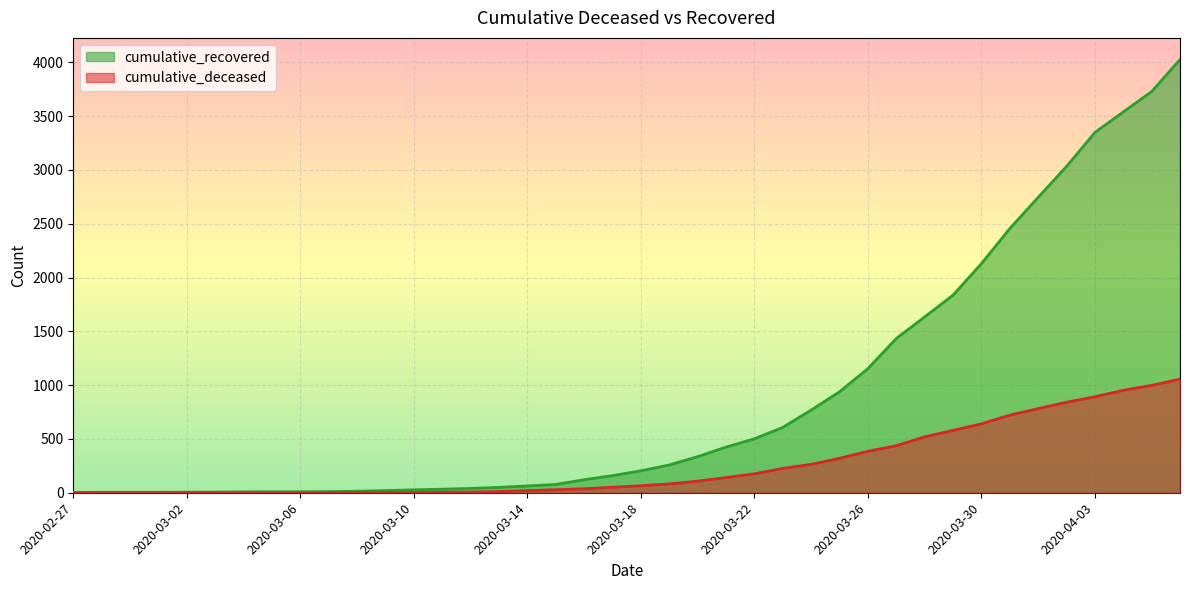

What is the difference between the maximum and second lowest values in the cumulative_deceased series?

1056